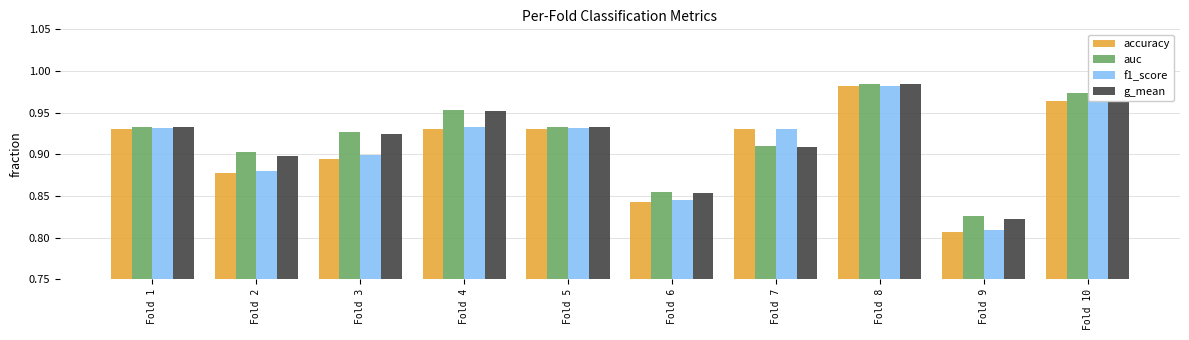

Does the chart contain stacked bars?

No